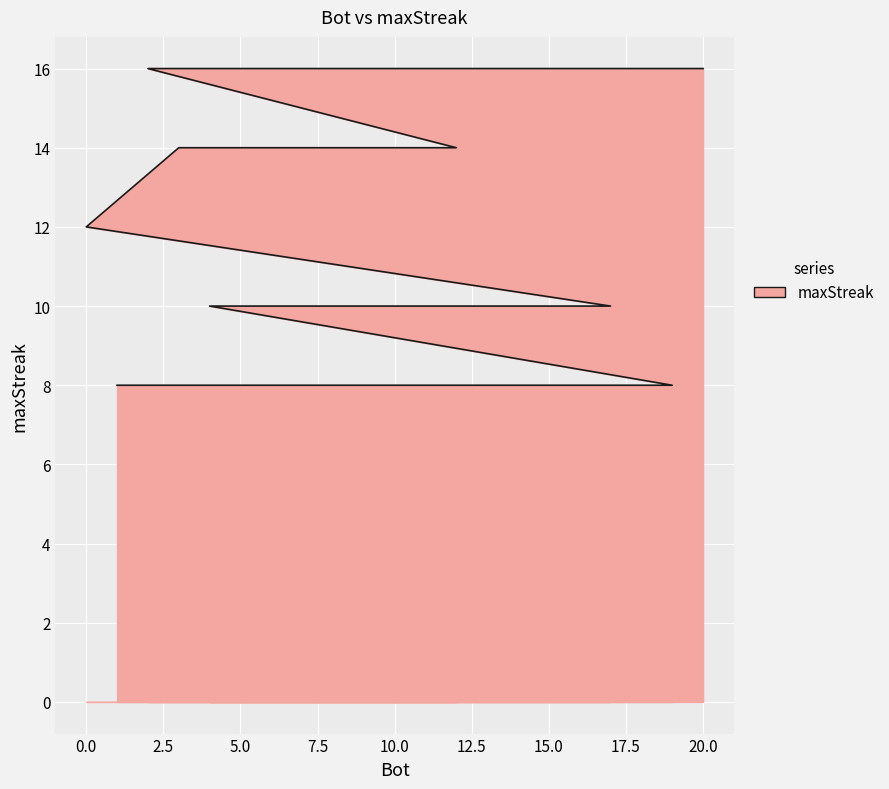

What is the difference between the maximum and second lowest values?

8